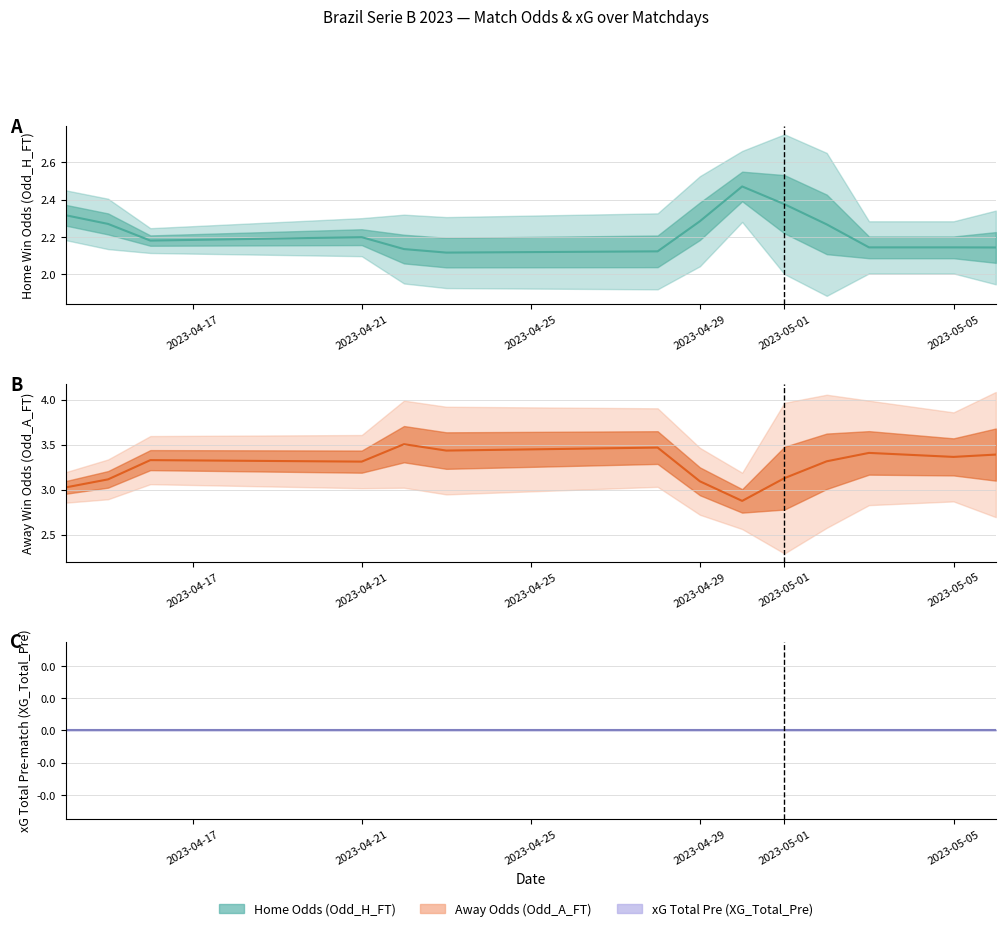

In Odd_H_FT, how many points are higher than both neighbors (excluding endpoints)?

2